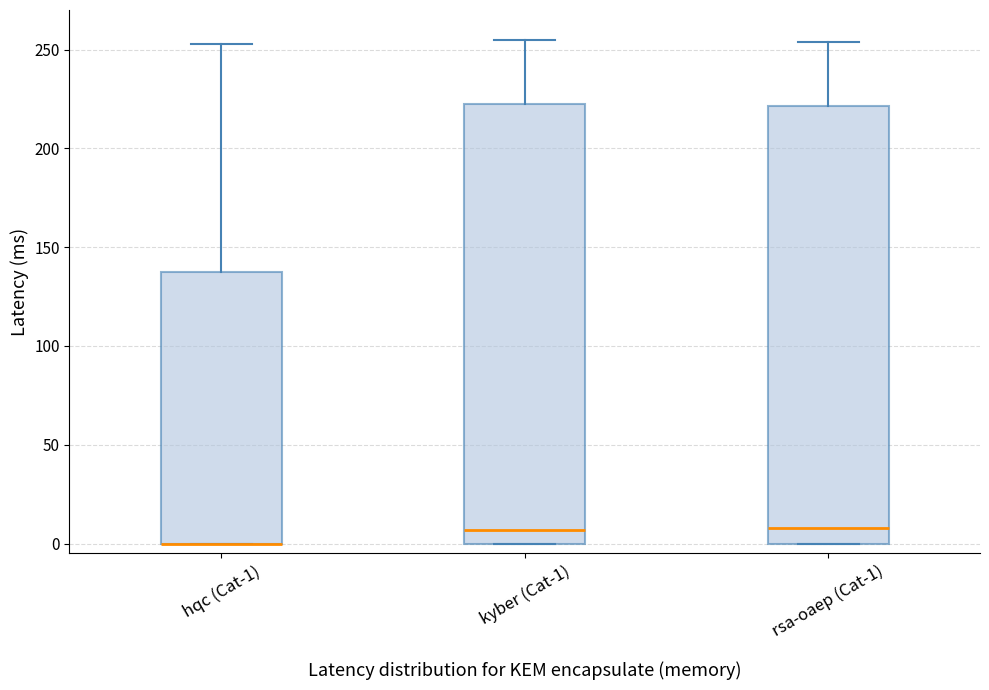

Where is the upper edge of the box for kyber (Cat-1) on the y-axis? The values are not printed on the chart, so give them approximately, as read against the axis.

225